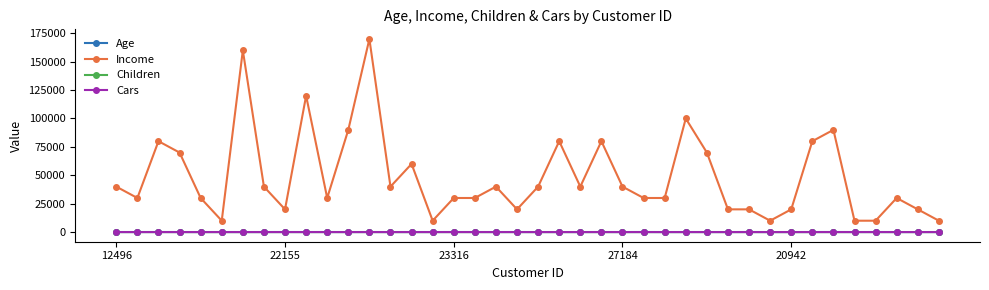

At how many categories does at least one series exceed 54620?

13